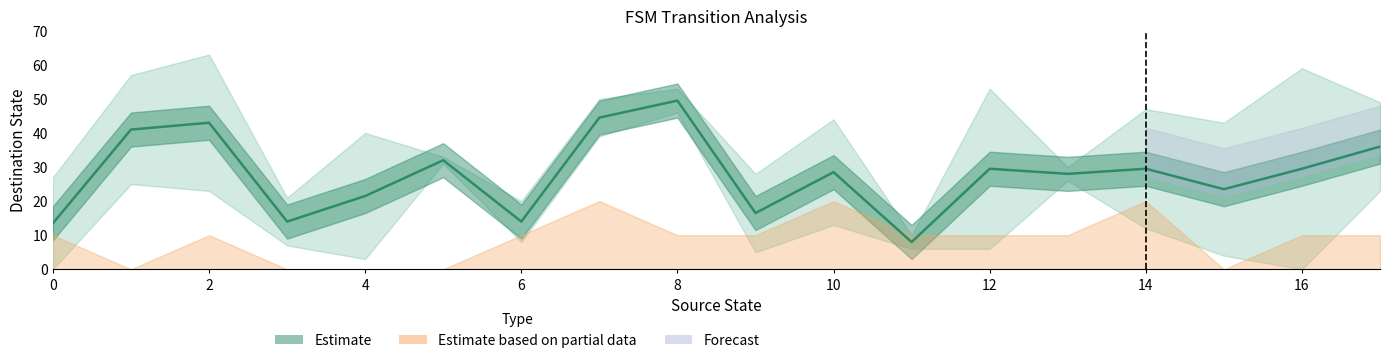

What is the value of the 10th point from the left?

16.5